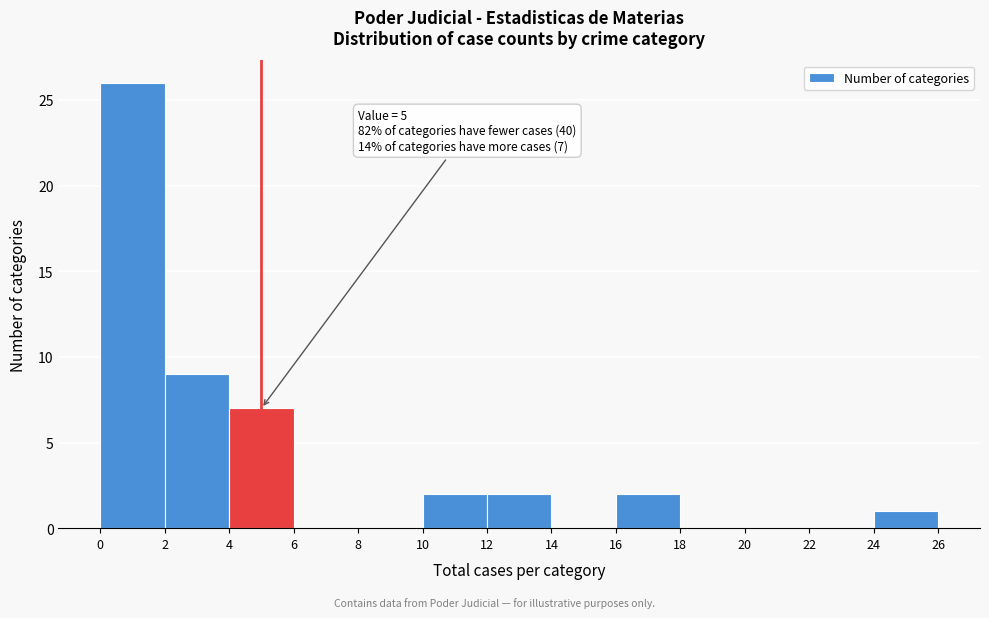

Which range on the x-axis has the tallest bar?

0 to 2